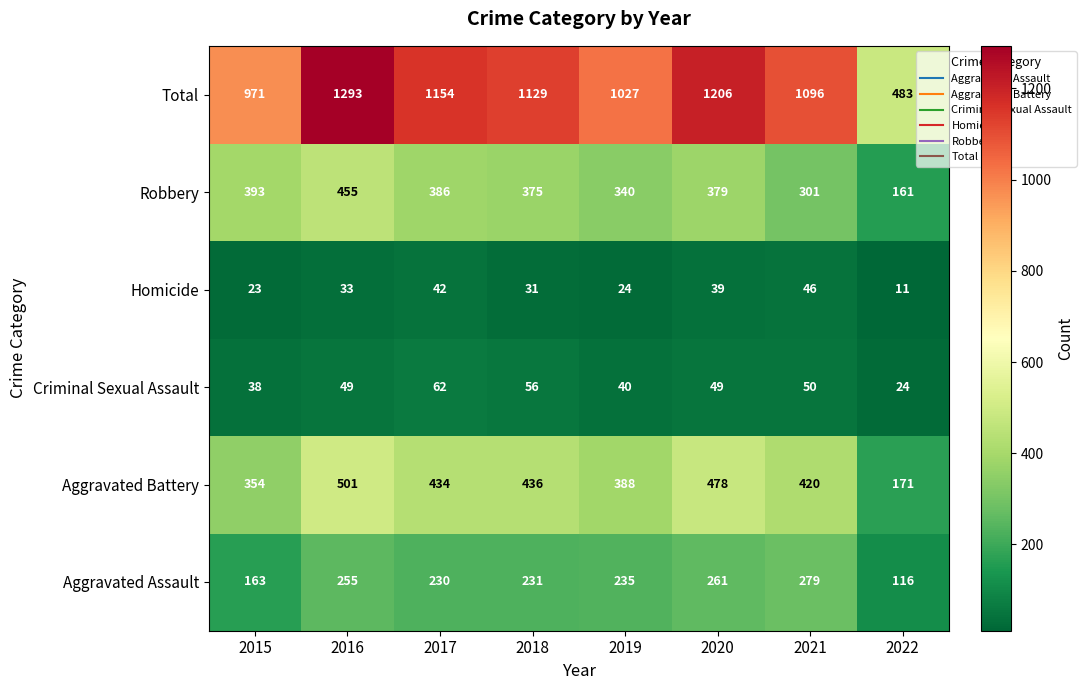

True or false: Robbery has a value of 386 at 2017.

True